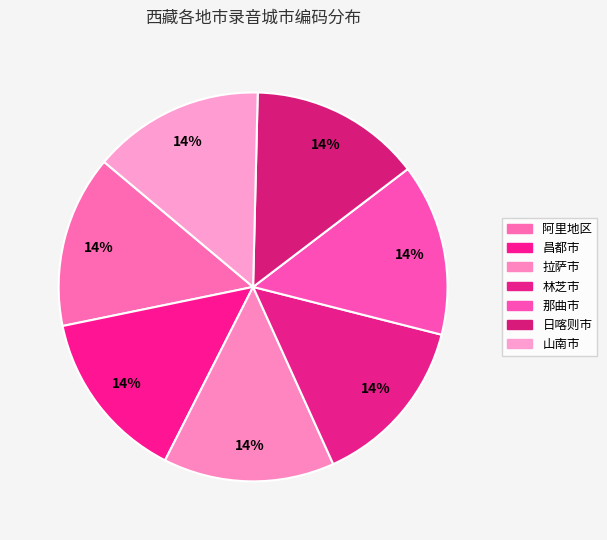

What is the total percentage of 阿里地区 and 林芝市?

28.6%